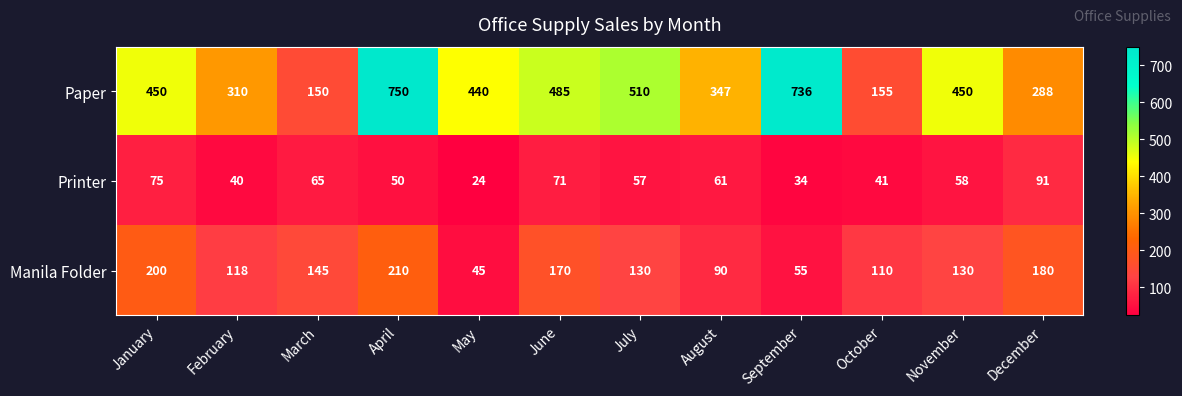

How many distinct data groups are displayed?

3